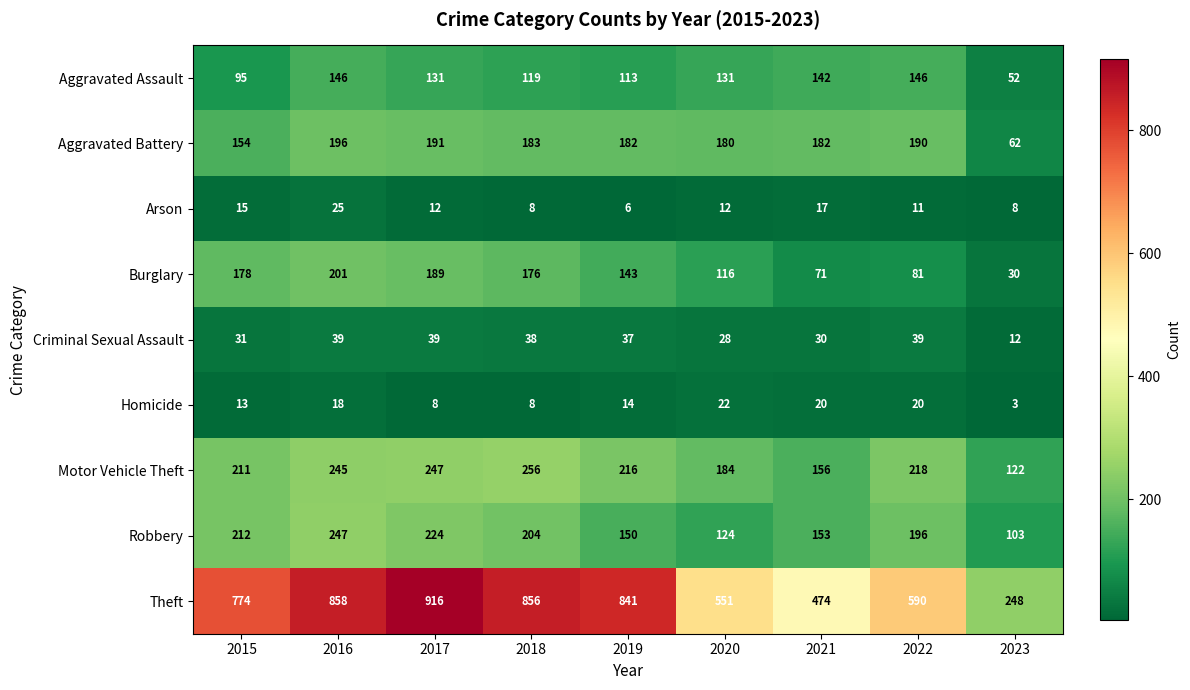

What is the difference between the second highest and second lowest values in the Aggravated Assault series?

51